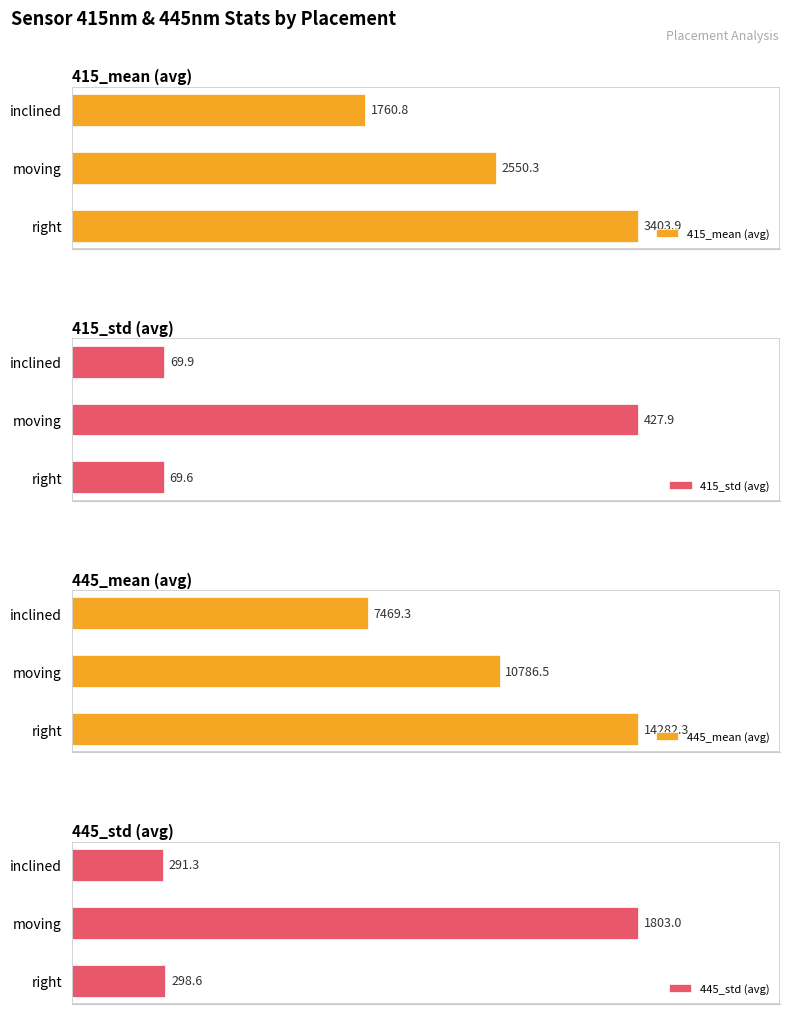

What is the average value of the 415_std (avg) series?

189.1